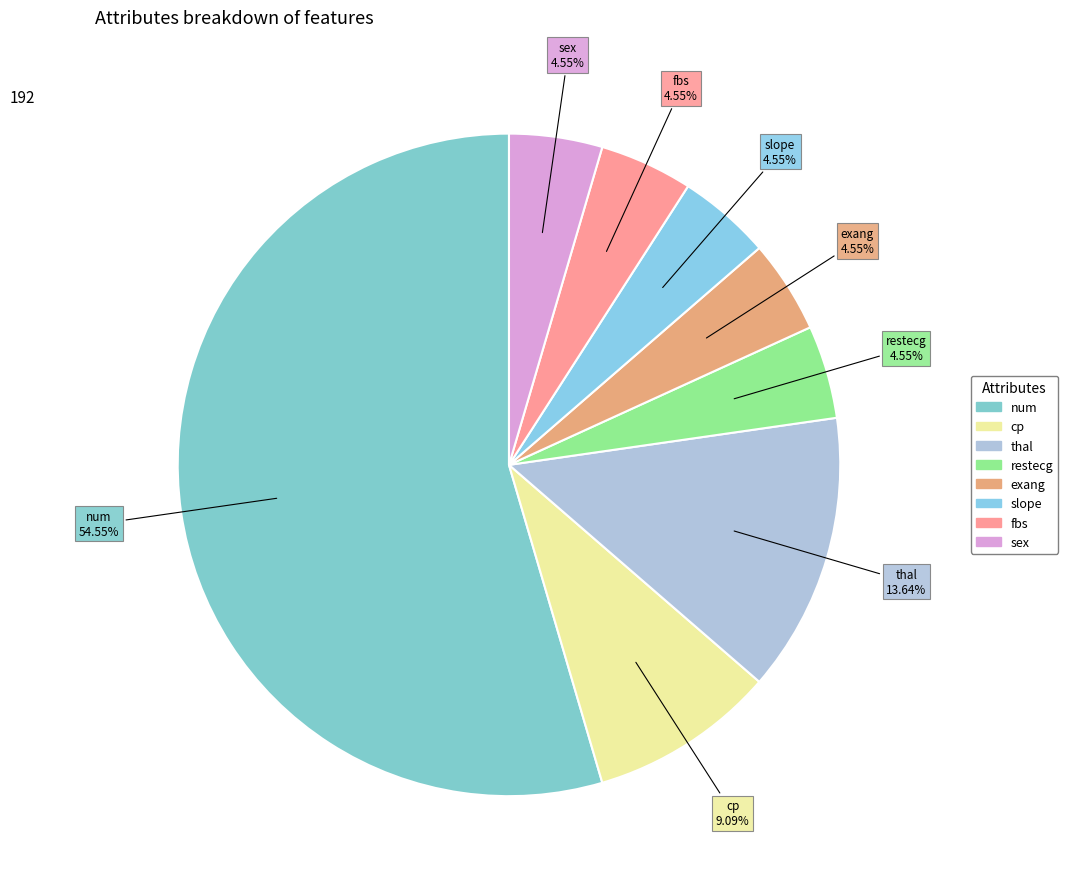

To the nearest percent, what is the combined percentage of cp and fbs?

14%